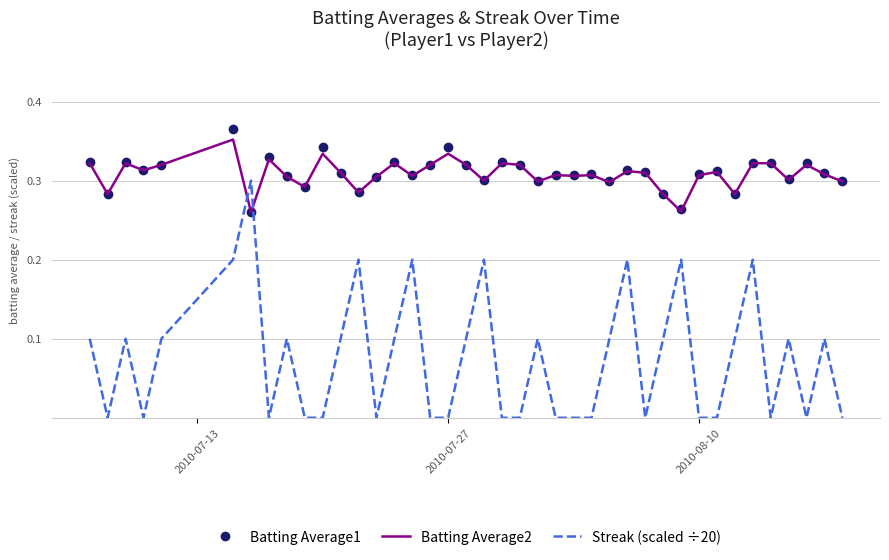

Which series has the largest range (max minus min)?

Streak (scaled ÷20)